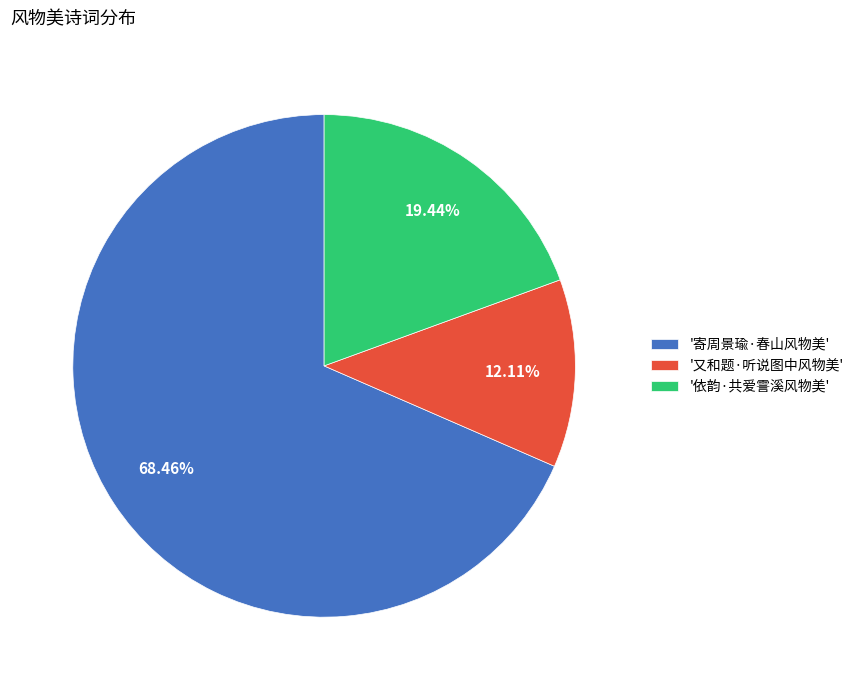

Combined, do '又和题·听说图中风物美' and '依韵·共爱霅溪风物美' account for over 50%?

No